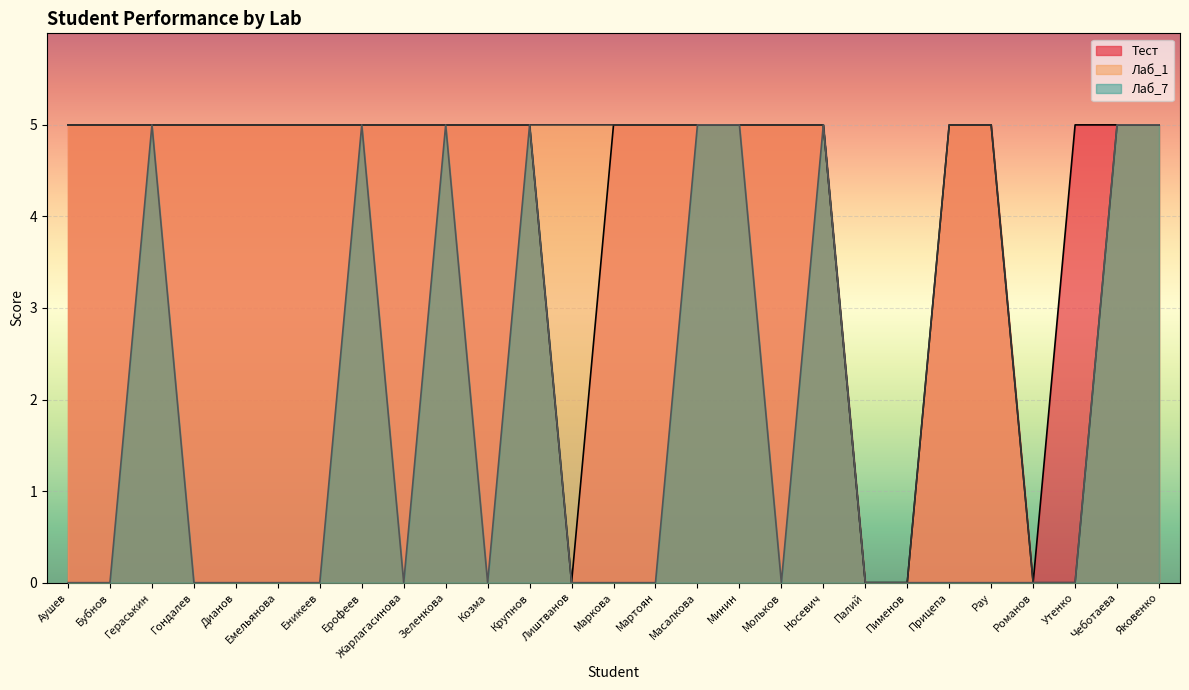

Which series changed the most between Еникеев and Ерофеев?

Лаб_7